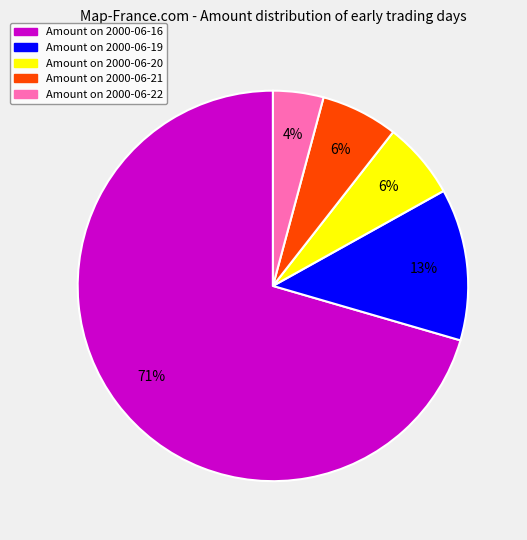

Does any single category account for the majority?

Yes